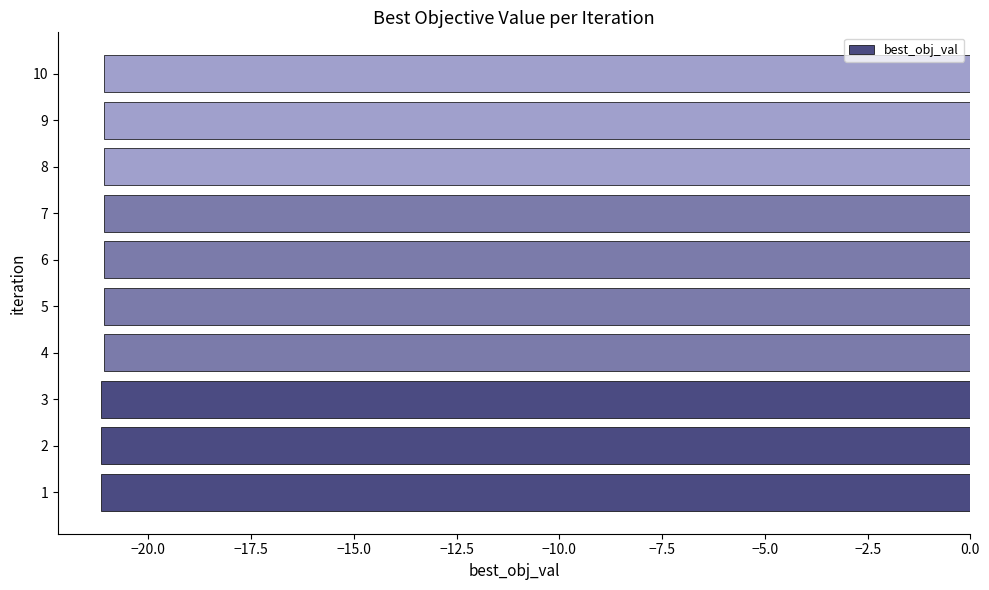

The chart shows a value of -21.1 at 5. True or false?

True